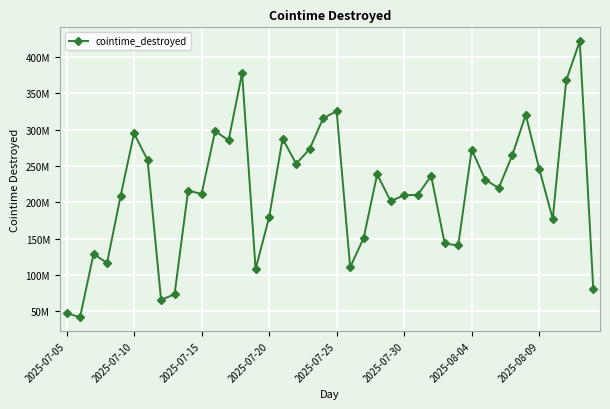

Does the chart have visible grid lines?

Yes